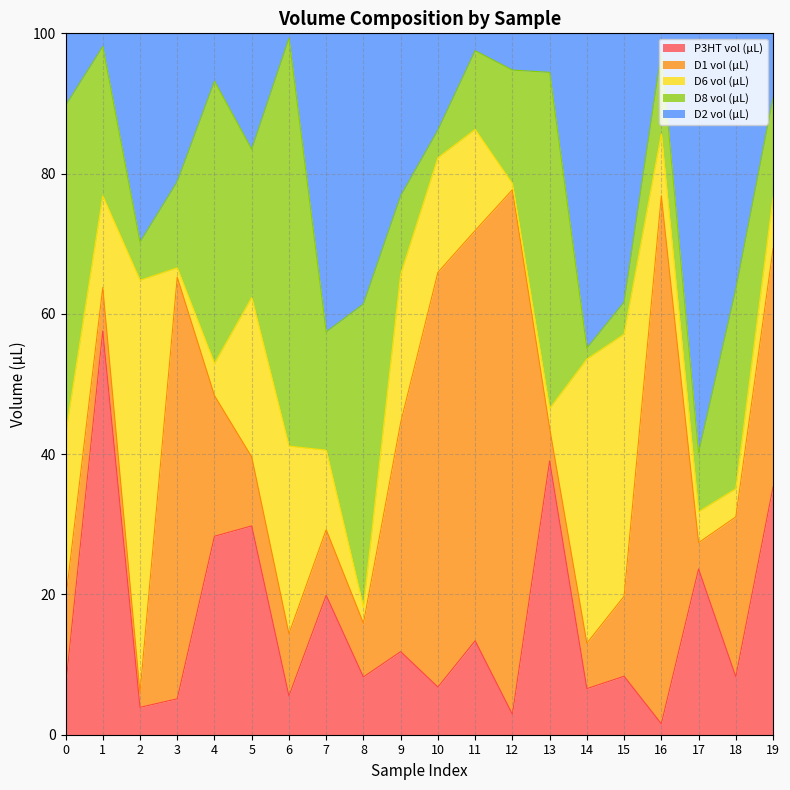

What are all the series names shown in the legend?

P3HT vol (µL), D1 vol (µL), D6 vol (µL), D8 vol (µL), D2 vol (µL)